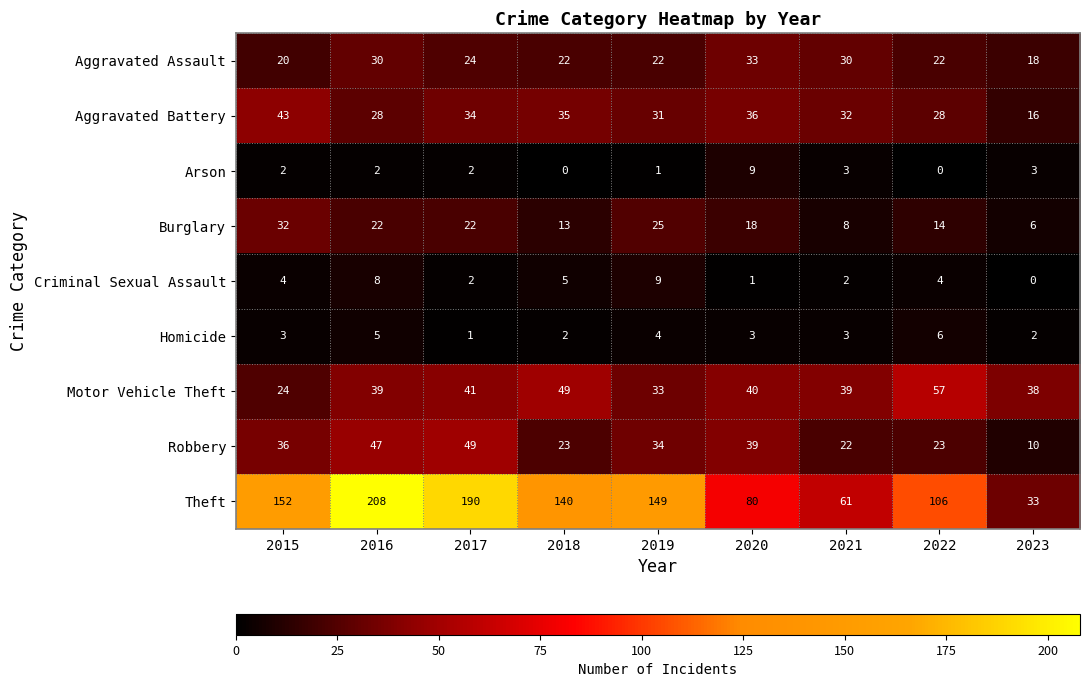

What is the difference between the second highest and minimum values in the Robbery series?

37